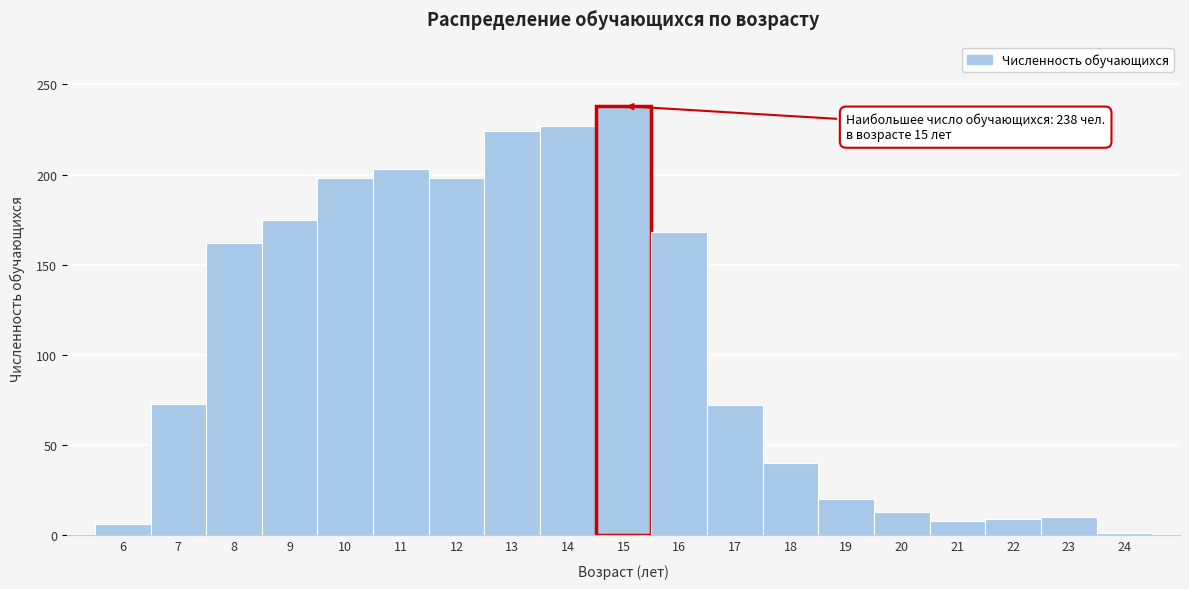

Over which range of the x-axis is the bar tallest?

14.5 to 15.5